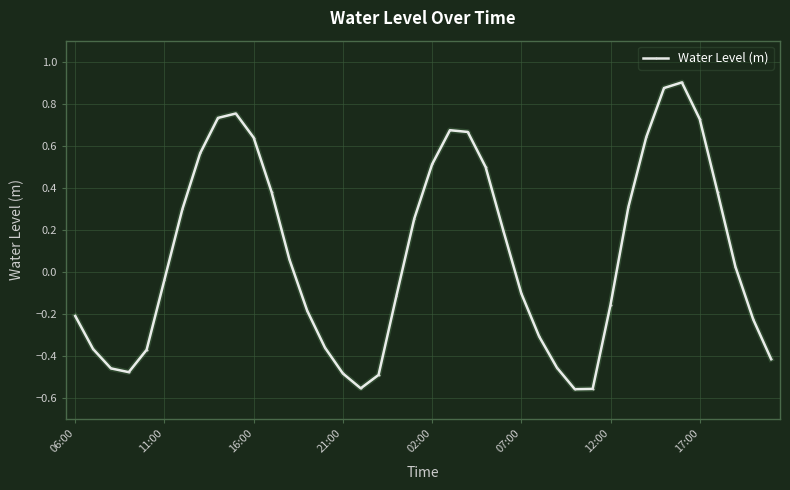

What is the difference between the maximum and minimum values?

1.5